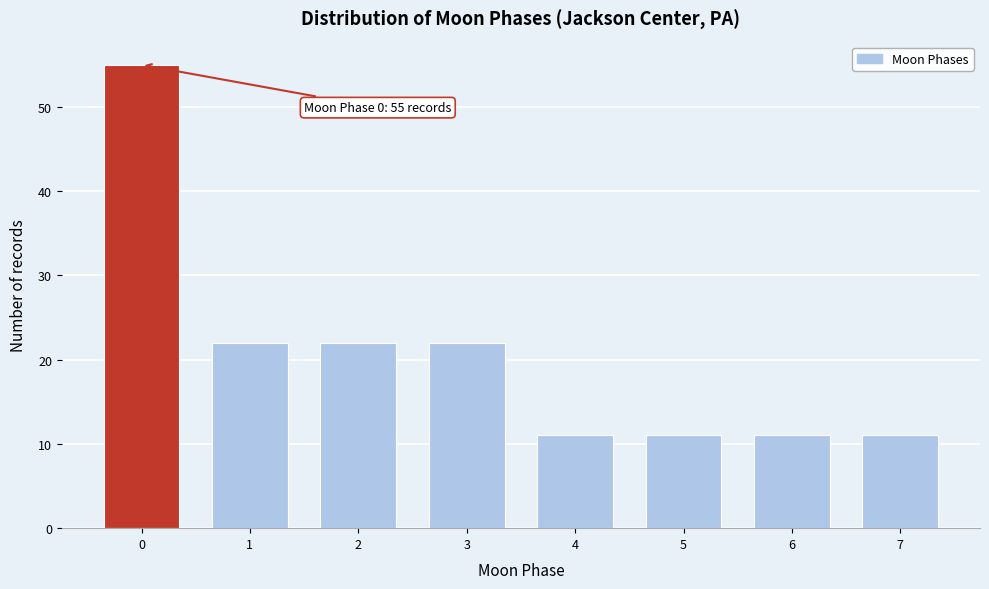

Reading right to left, what are all the values shown in this chart?

7=11	6=11	5=11	4=11	3=22	2=22	1=22	0=55